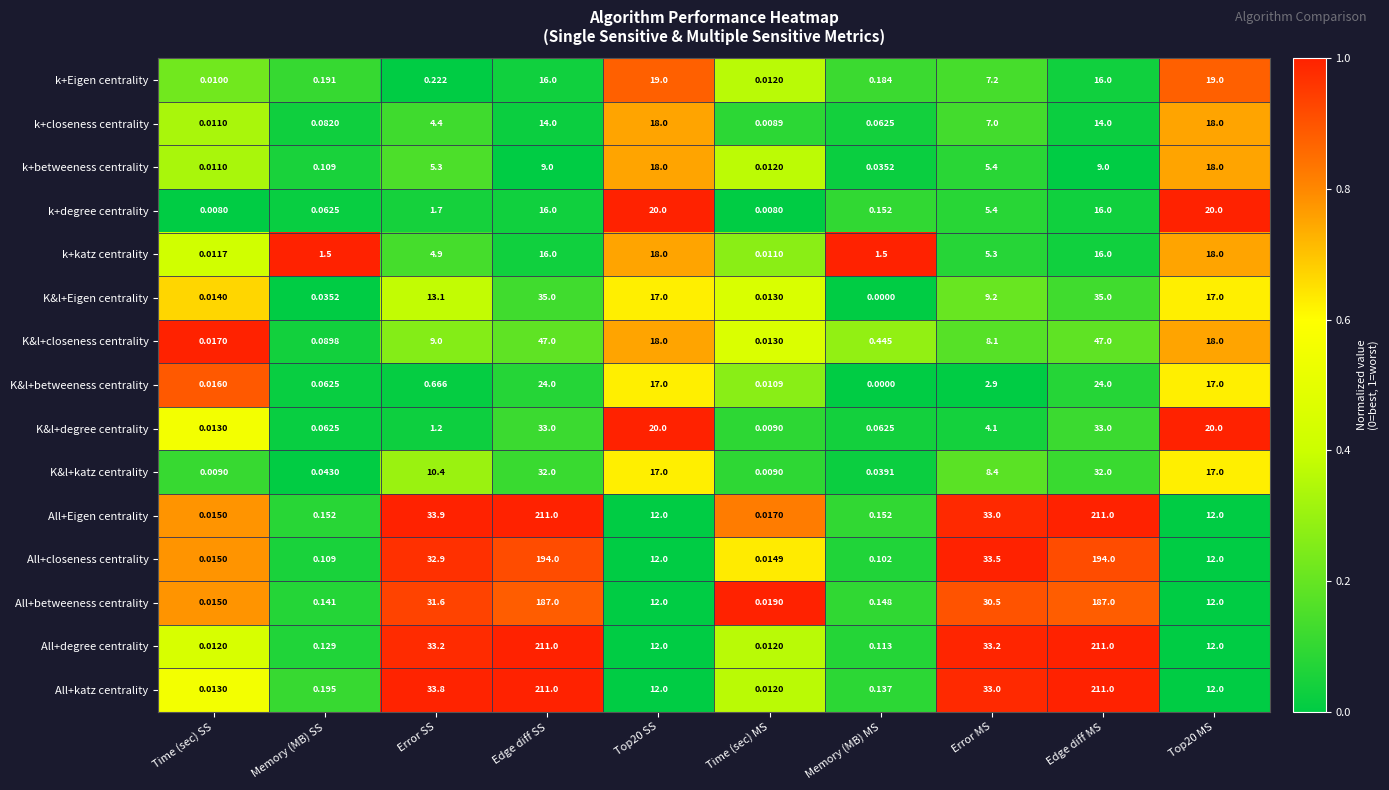

Is the value of k+degree centrality at Memory (MB) SS greater than the value of All+degree centrality at Memory (MB) SS?

No